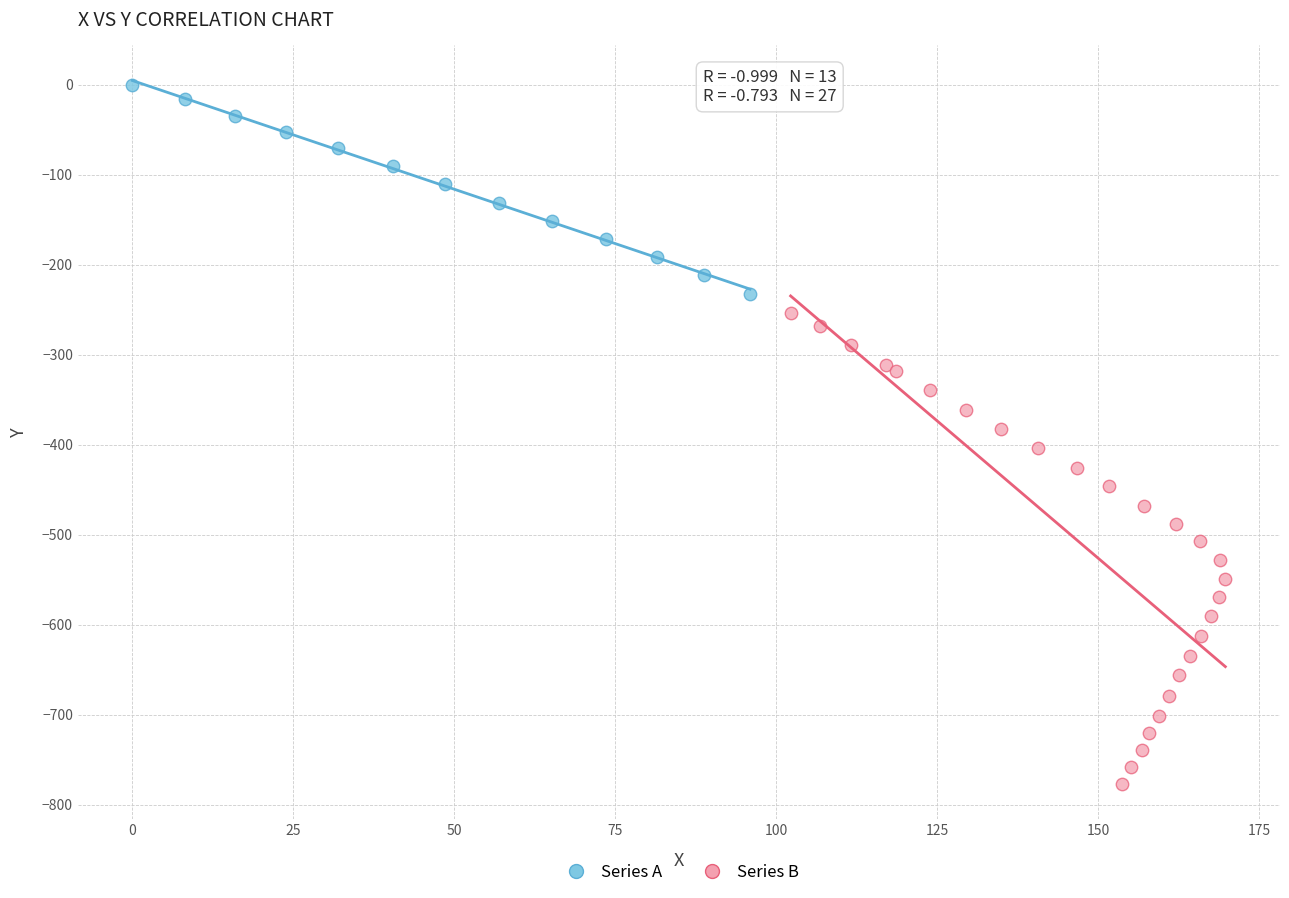

Which series contains the lowest Y value?

Series B